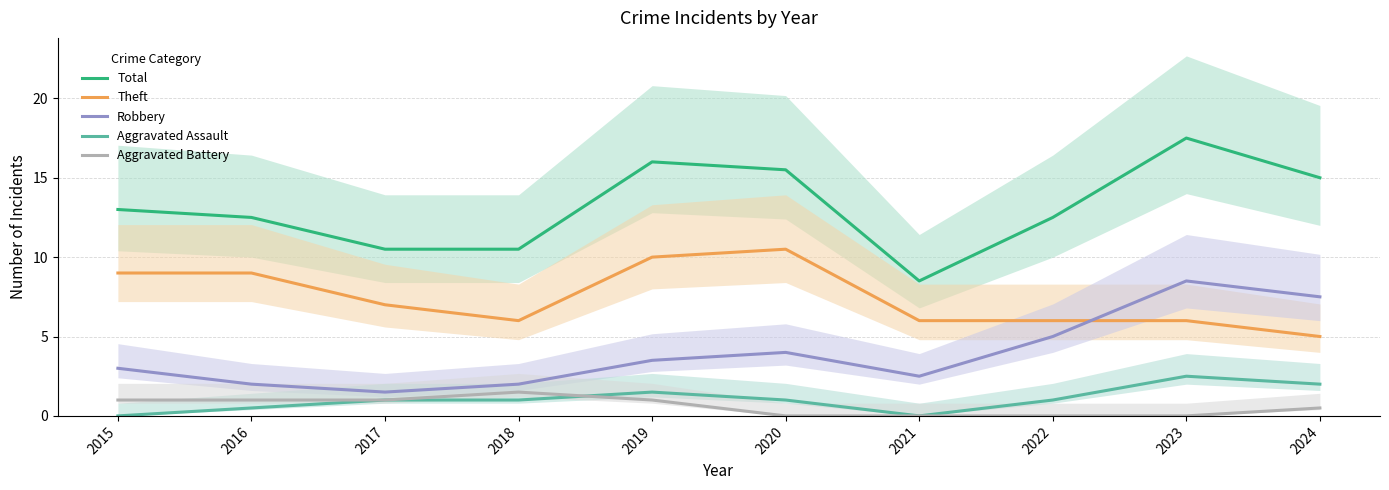

What is the sum of all Aggravated Assault values?

10.5